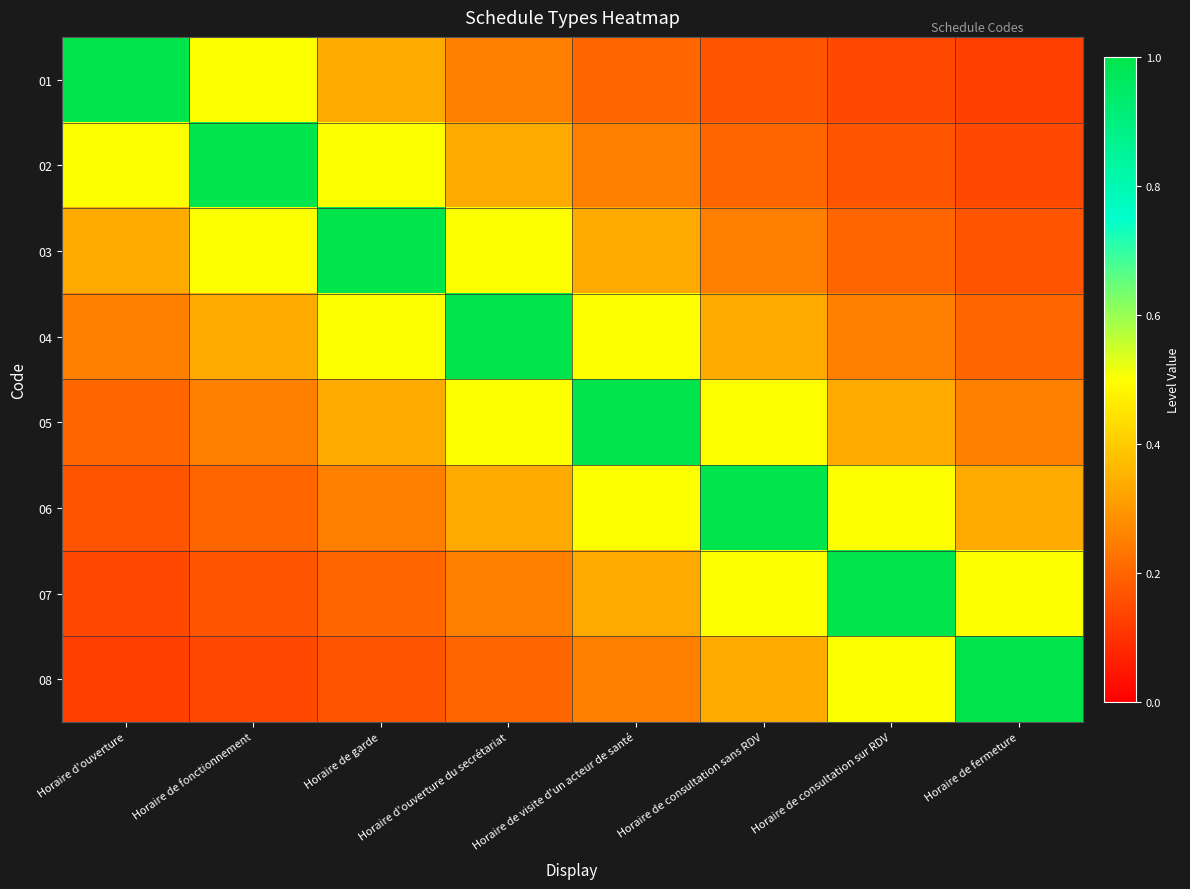

Count the number of categories in the chart.

8